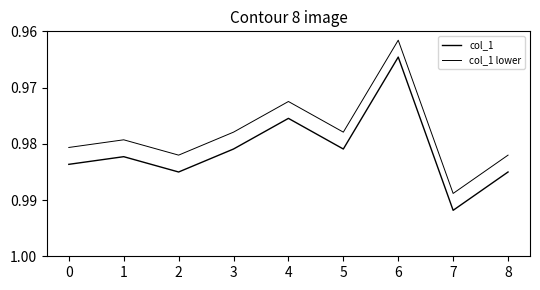

How many lines are shown in the chart?

2